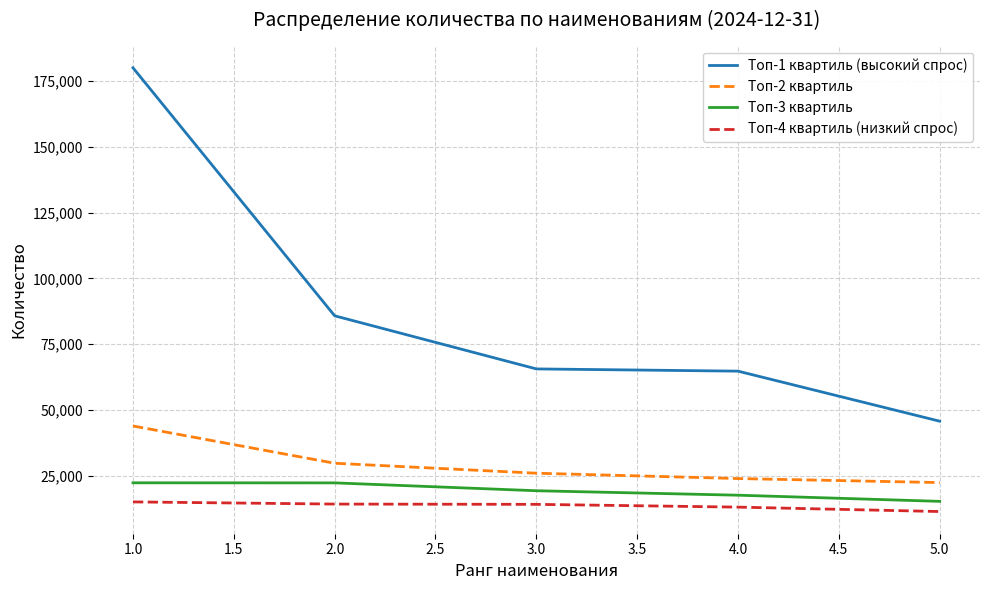

What is the difference between the Топ-2 квартиль values at 4.0 and 2.0?

5817